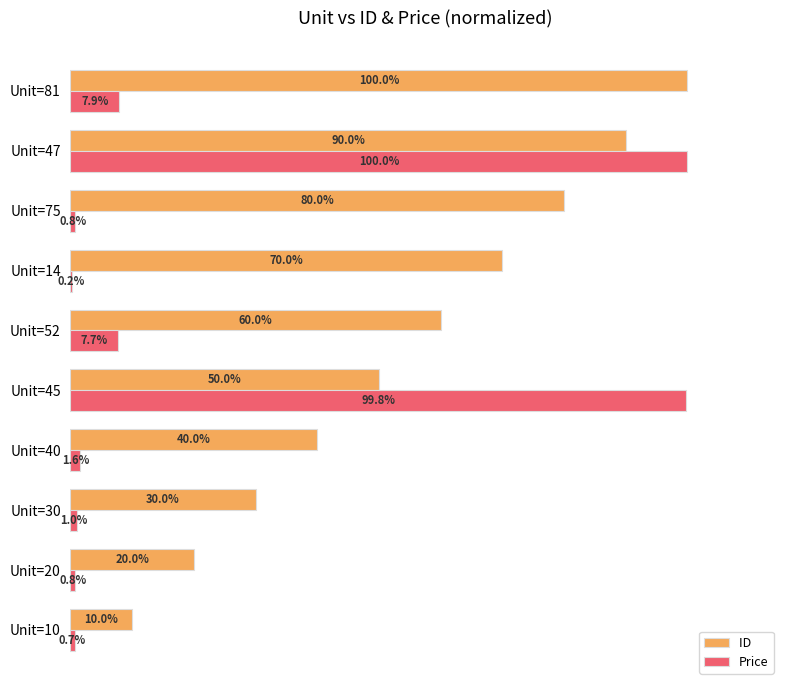

At which category is the sum across all series the highest?

Unit=47